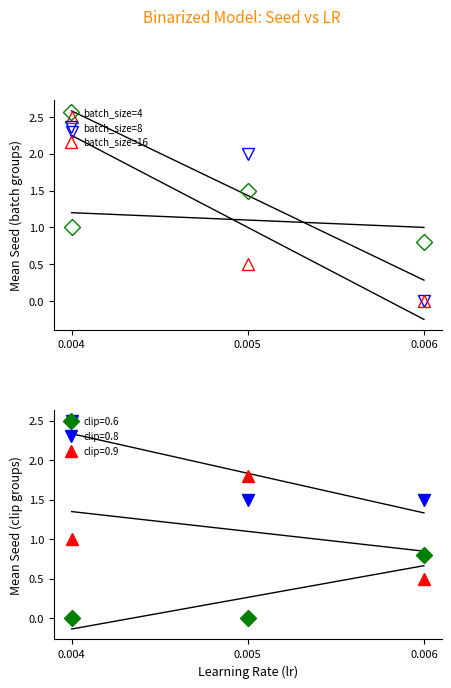

What is the difference between the maximum and minimum values in the batch_size=16 series?

2.5